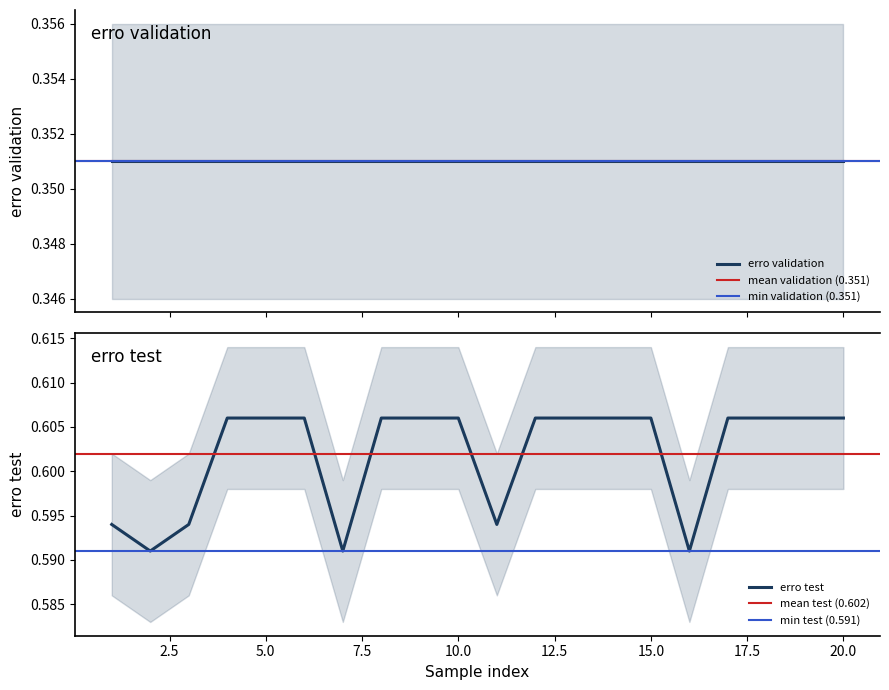

Does the chart display data point markers on the line(s)?

No